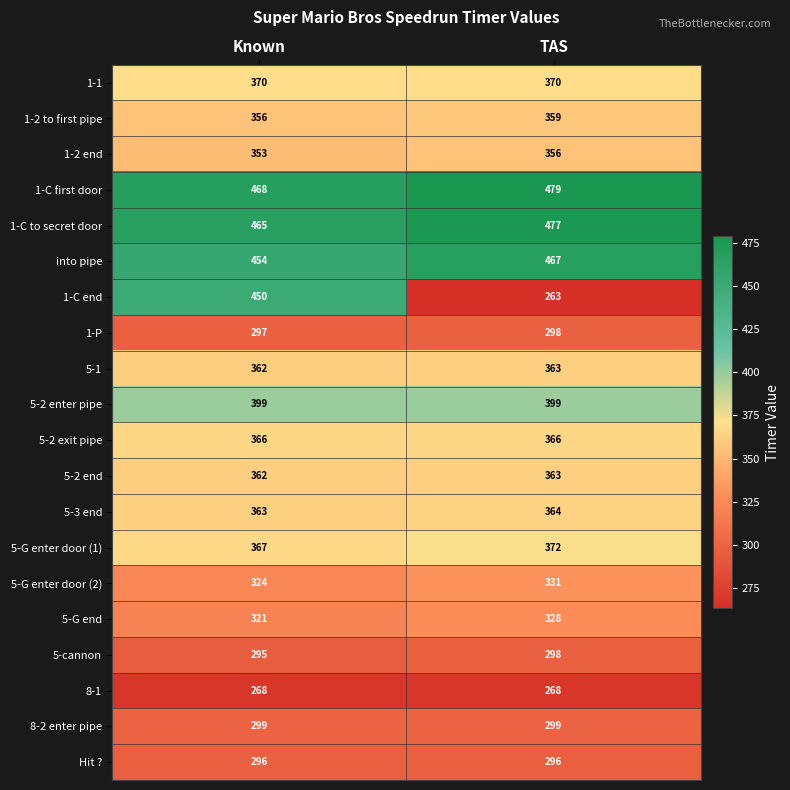

At how many categories does at least one series exceed 357?

2